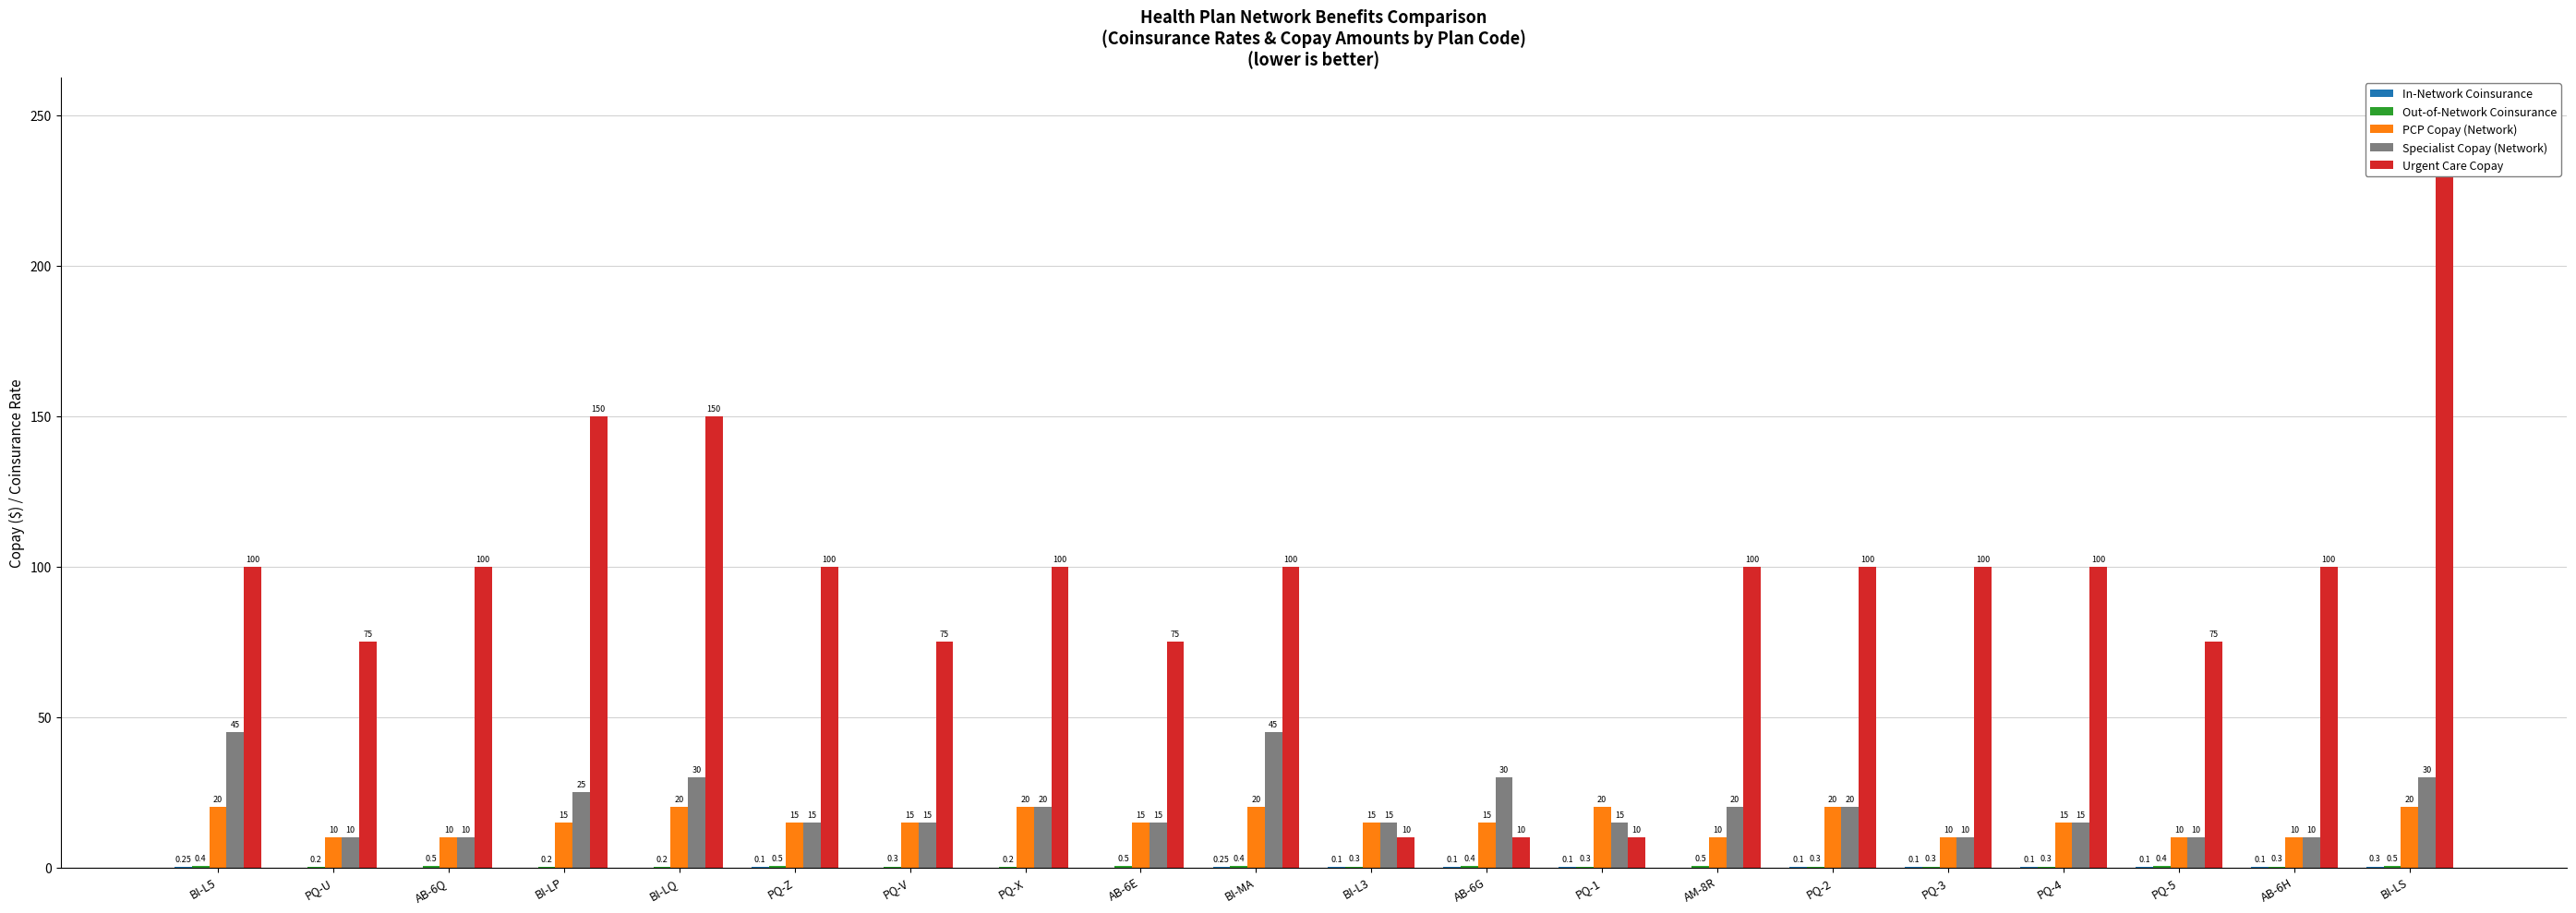

Read the PCP Copay (Network) value at BI-LQ.

20.0